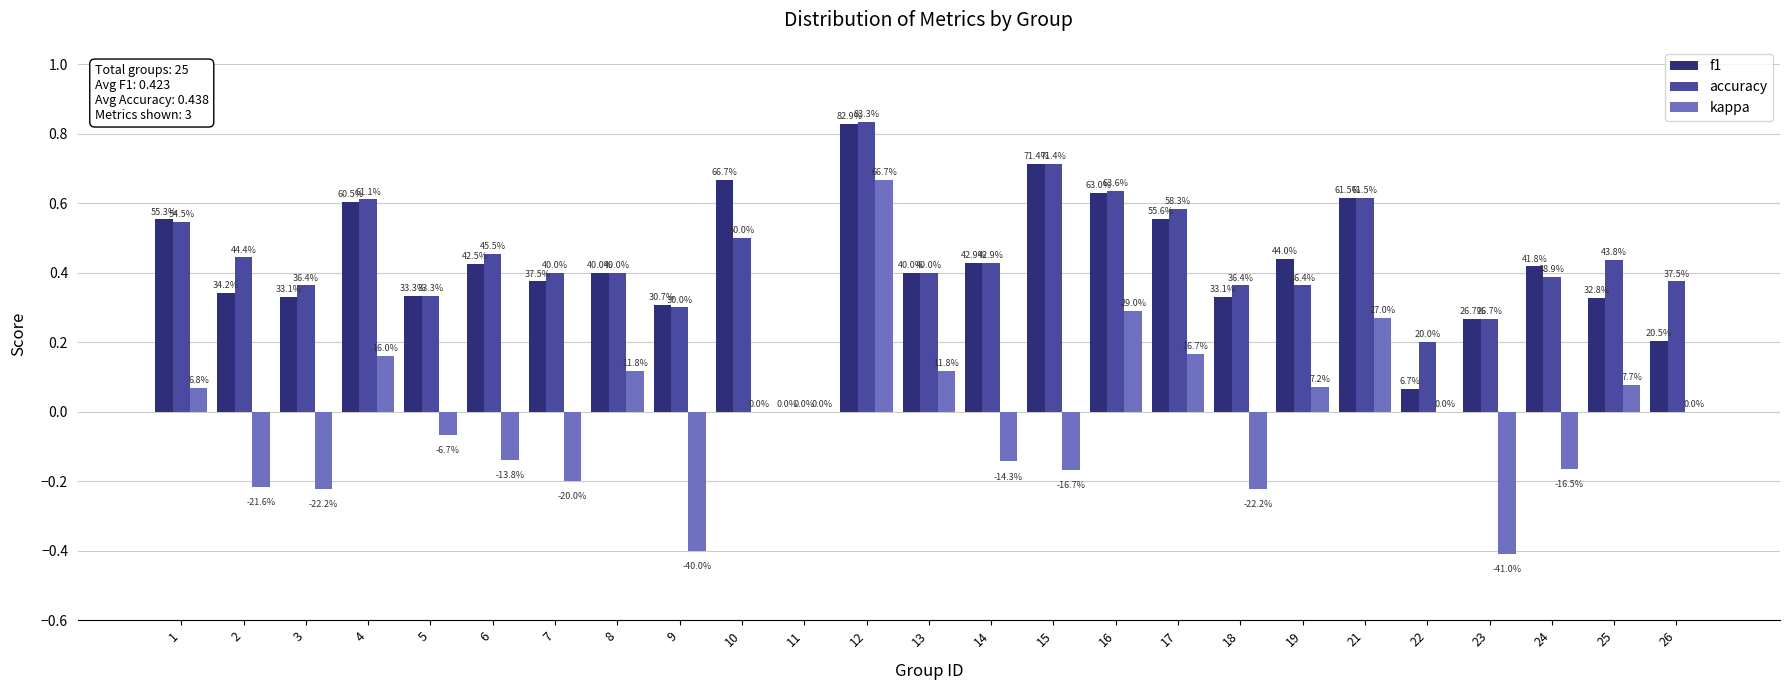

Is it true that kappa equals -0.1 at 5?

False